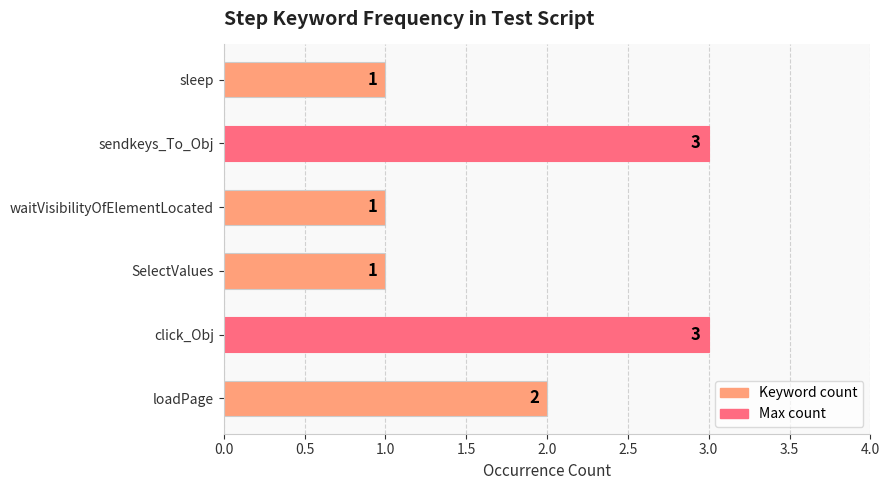

True or false: the data shows 2 at loadPage.

True